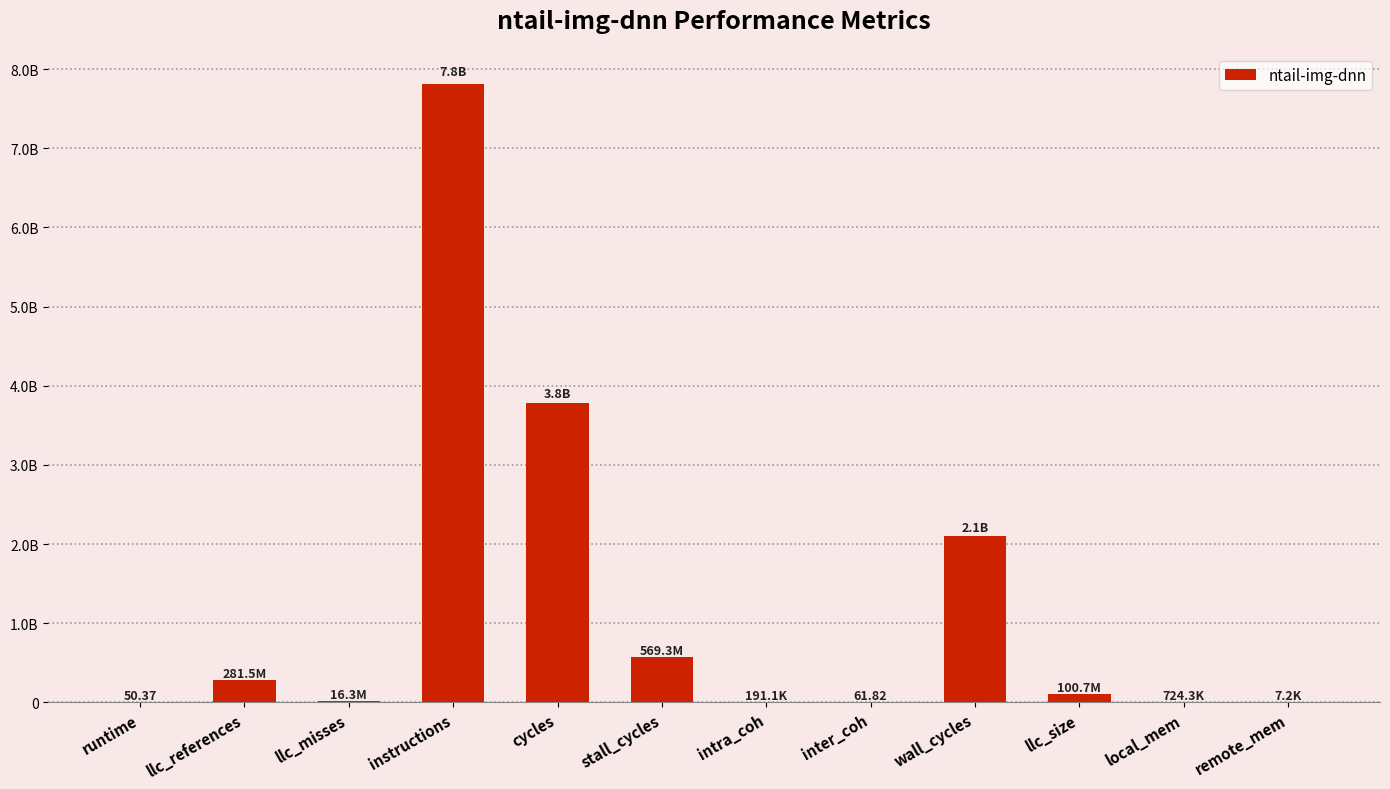

At which label does the data first exceed 100681117?

llc_references